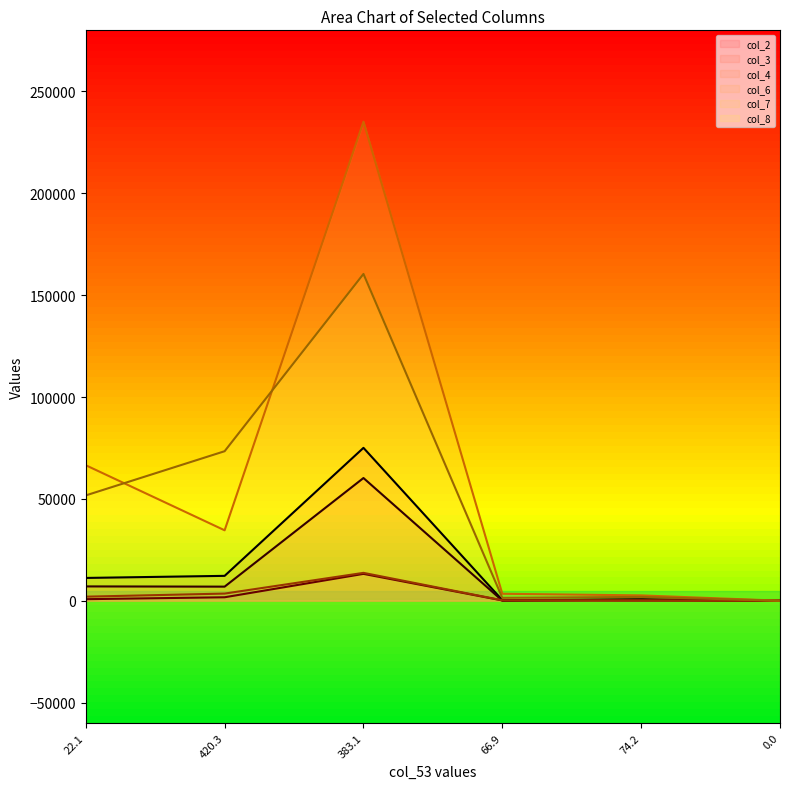

Rank the series at 0.0 from highest to lowest value.

col_3, col_4, col_7, col_8, col_2, col_6